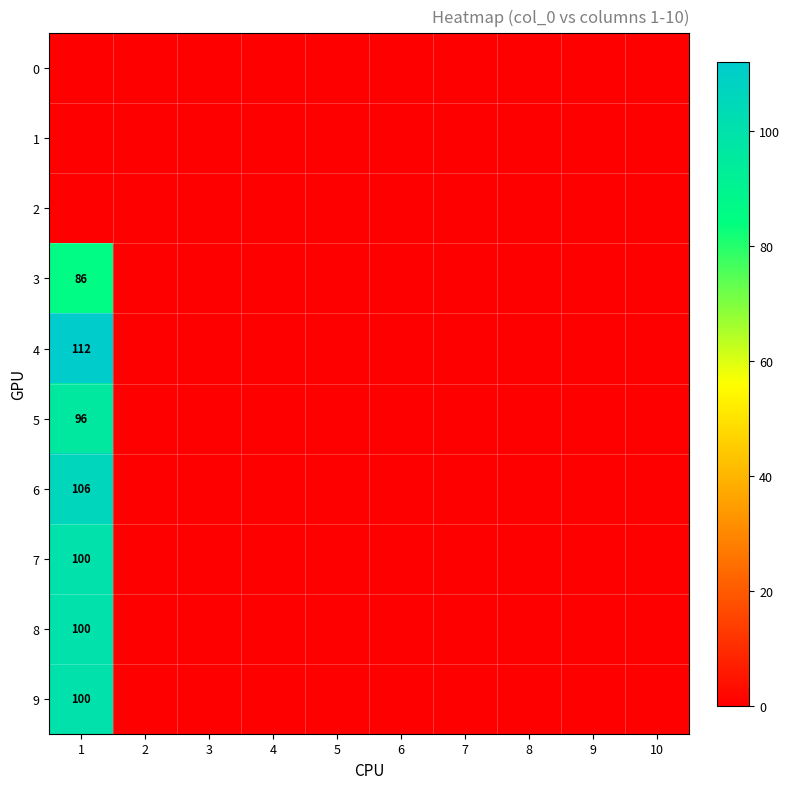

What is the difference between the maximum and minimum values in the 7 series?

100